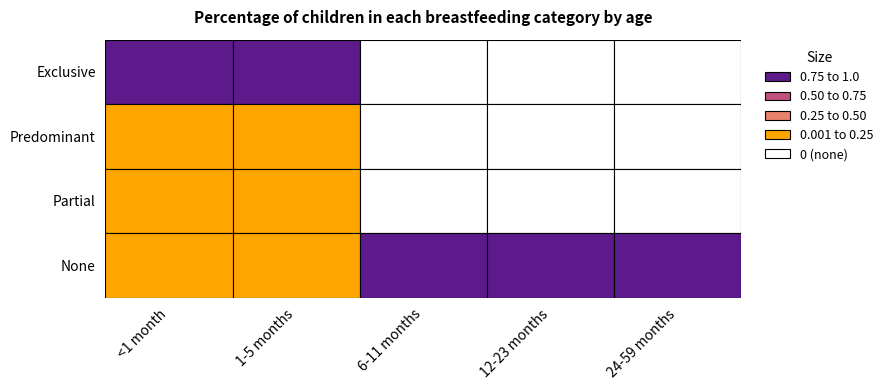

What is the difference between the Partial values at 1-5 months and 6-11 months?

0.1